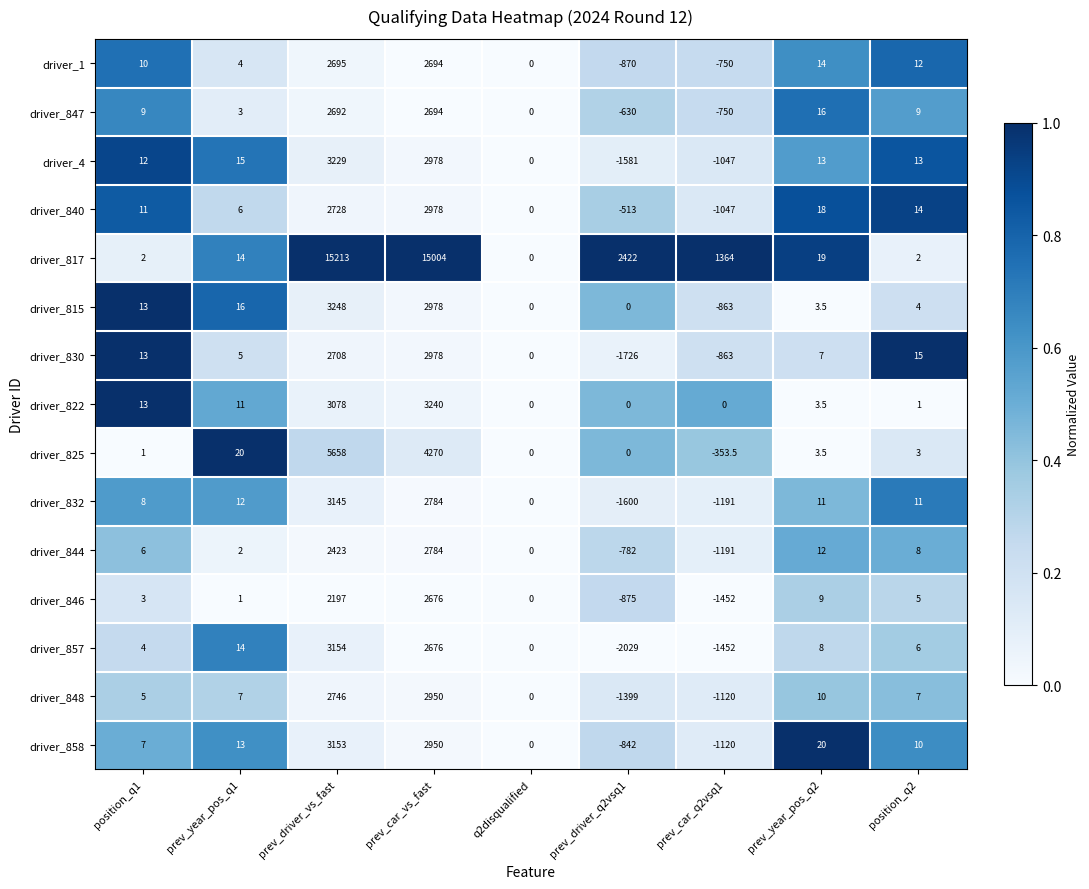

Which series has the largest range (max minus min)?

driver_817